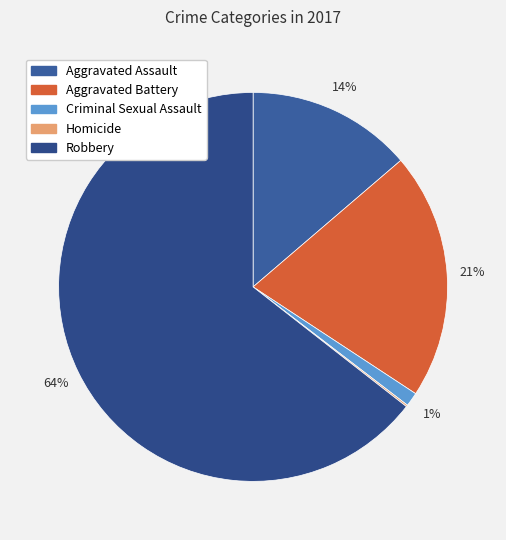

What is the change in value from Aggravated Assault to Homicide?

-94